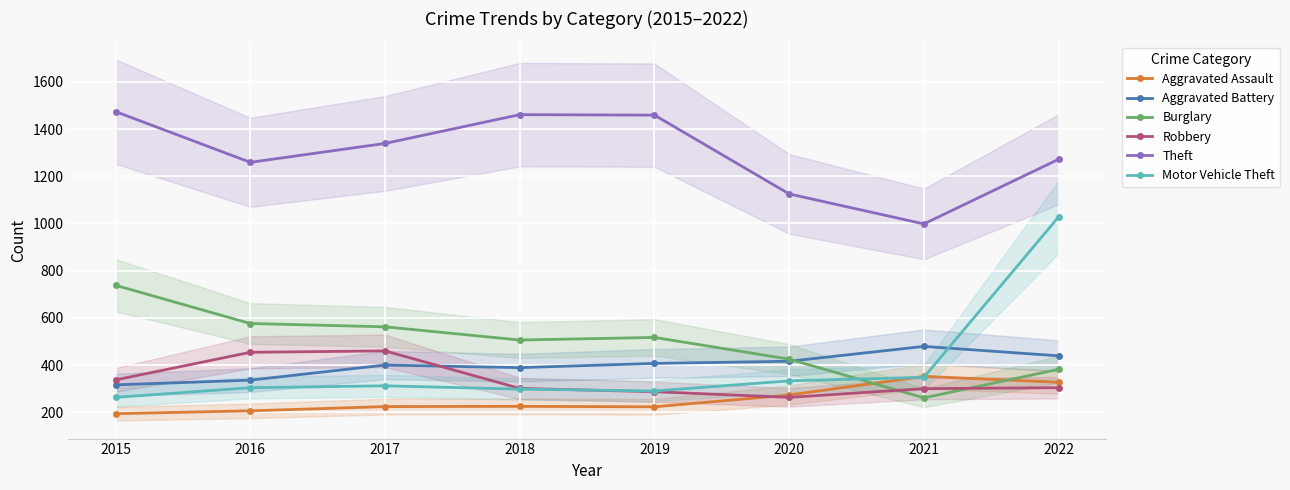

Count the number of data series in this chart.

6